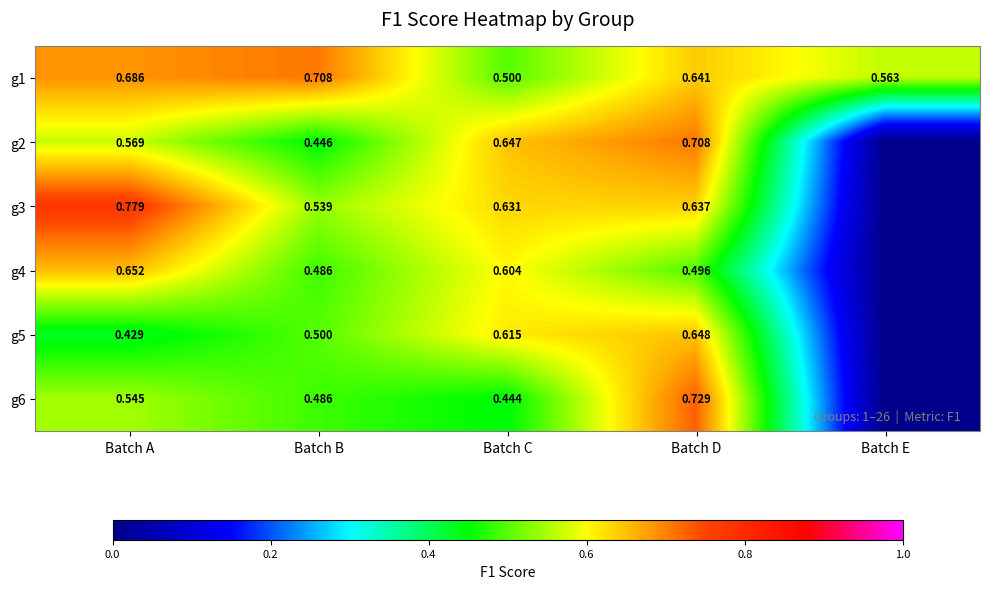

Which series changed the most between Batch C and Batch D?

g6